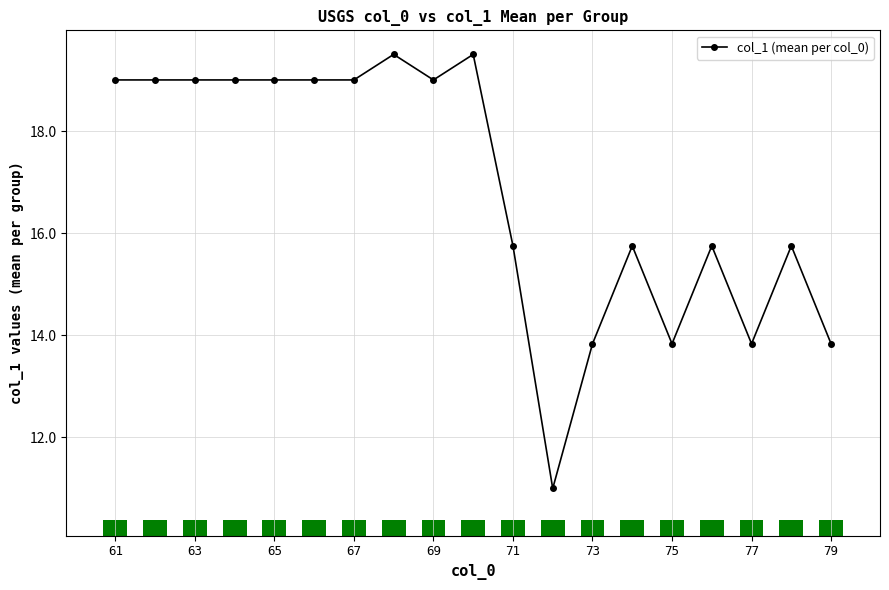

What is the lowest value of the col_1 (mean per col_0) series?

11.0